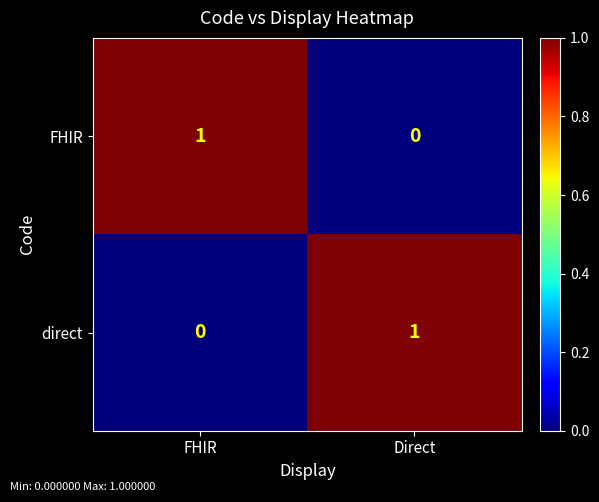

What is the total value across all series at Direct?

1